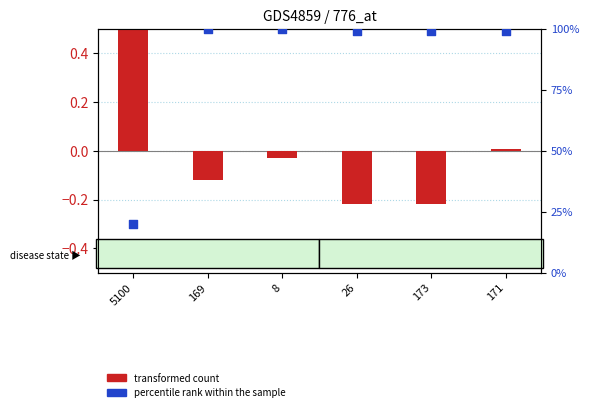

At which category is the sum across all series the highest?

8